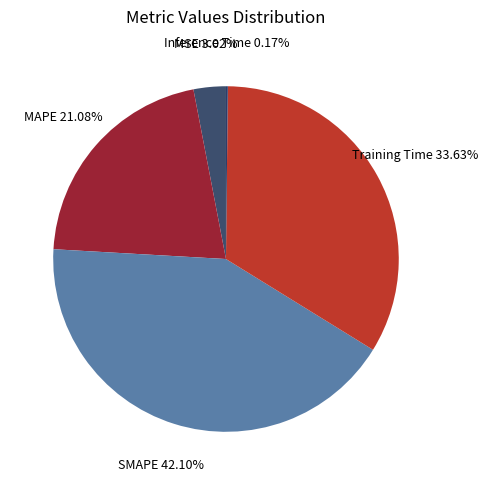

Does SMAPE represent more than half of the total?

No